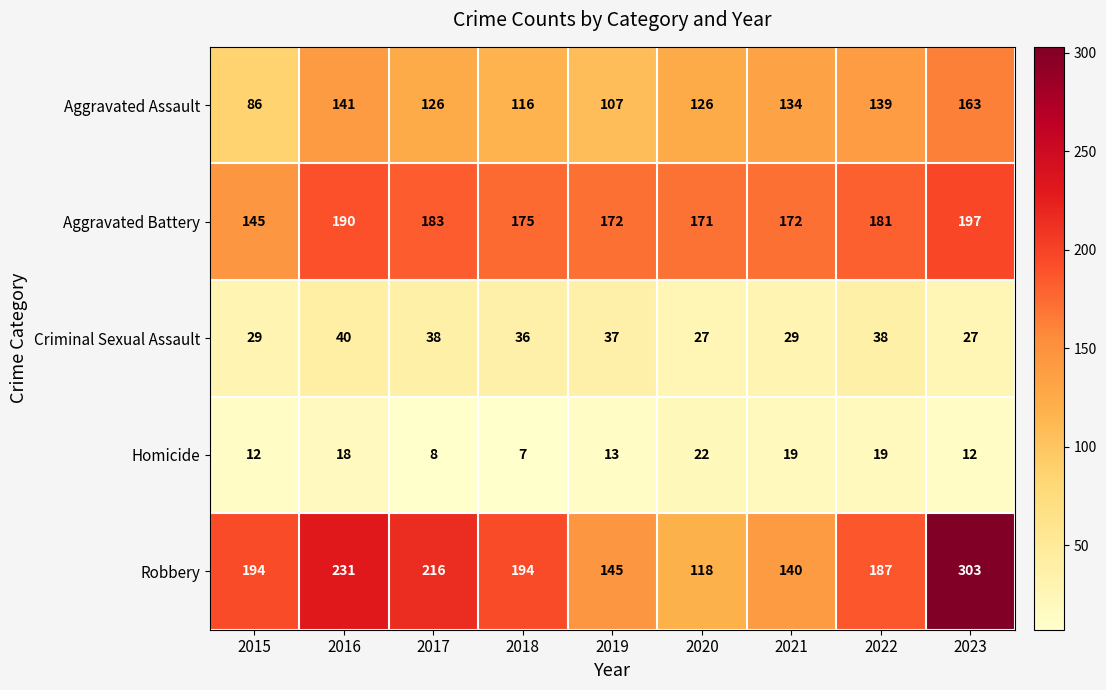

The Criminal Sexual Assault series shows 27 at 2023. True or false?

True